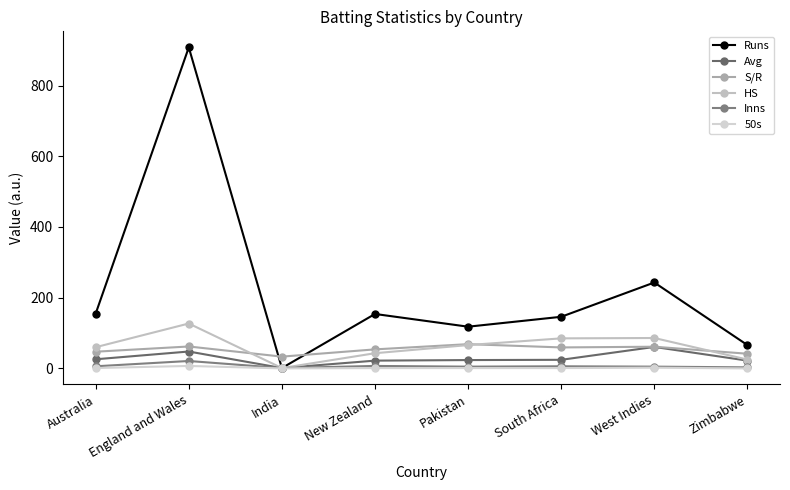

How many data points in HS are less than 66?

4